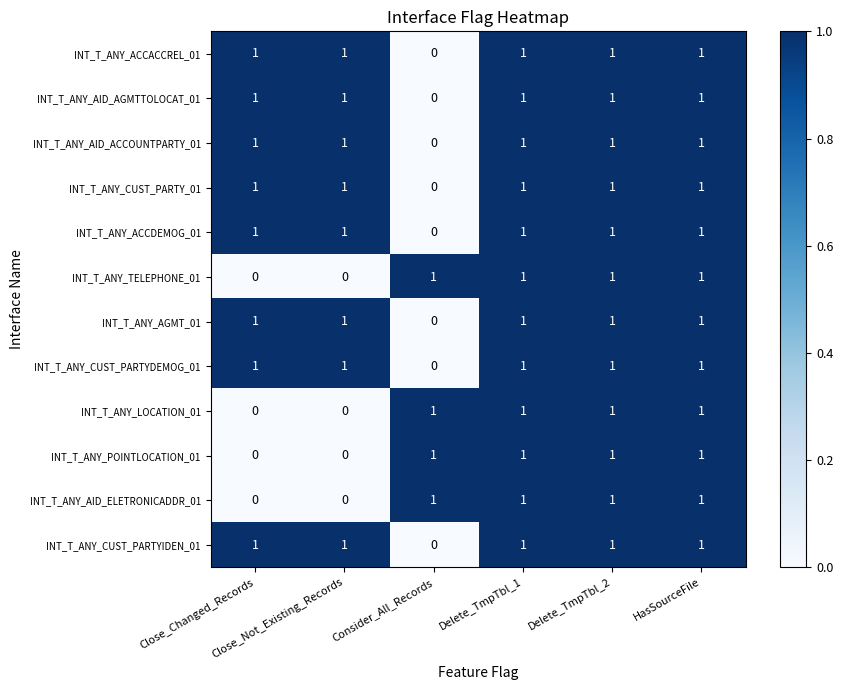

At how many categories does at least one series exceed 0?

6